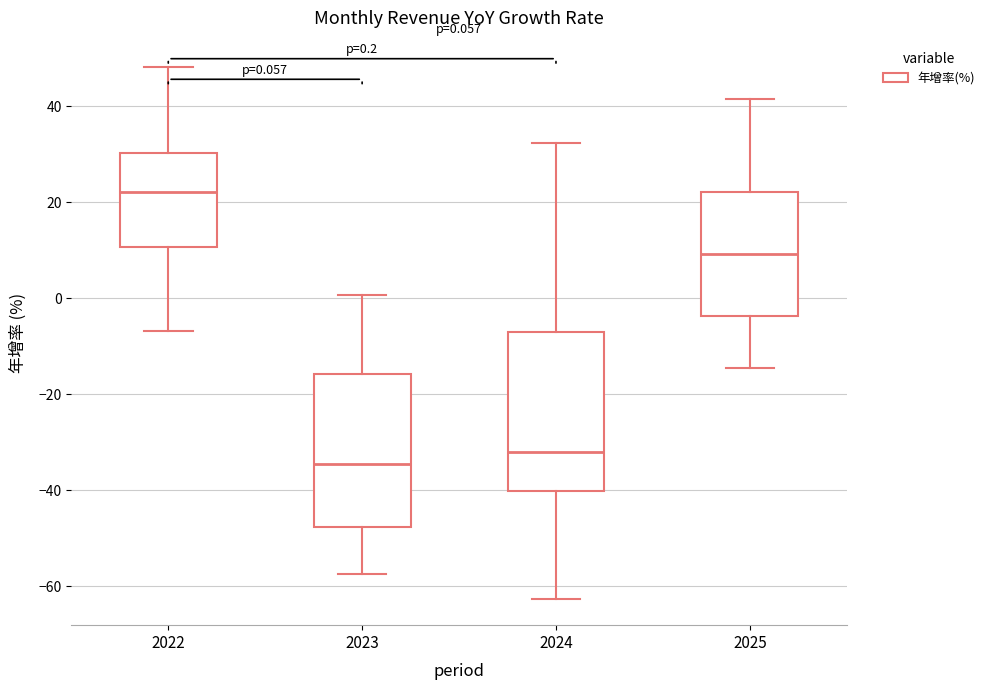

Which box's median line is the highest?

2022